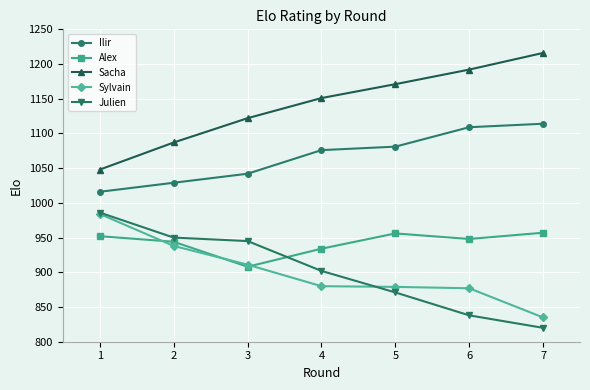

Which series ends up on top after the final intersection of Alex and Julien?

Alex